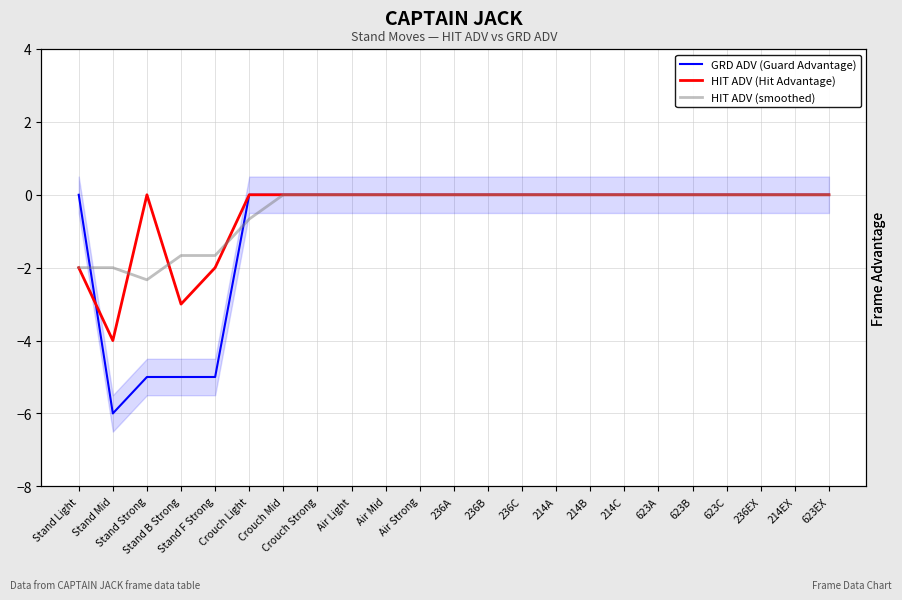

What is the sum of all HIT ADV (Hit Advantage) values?

-11.0